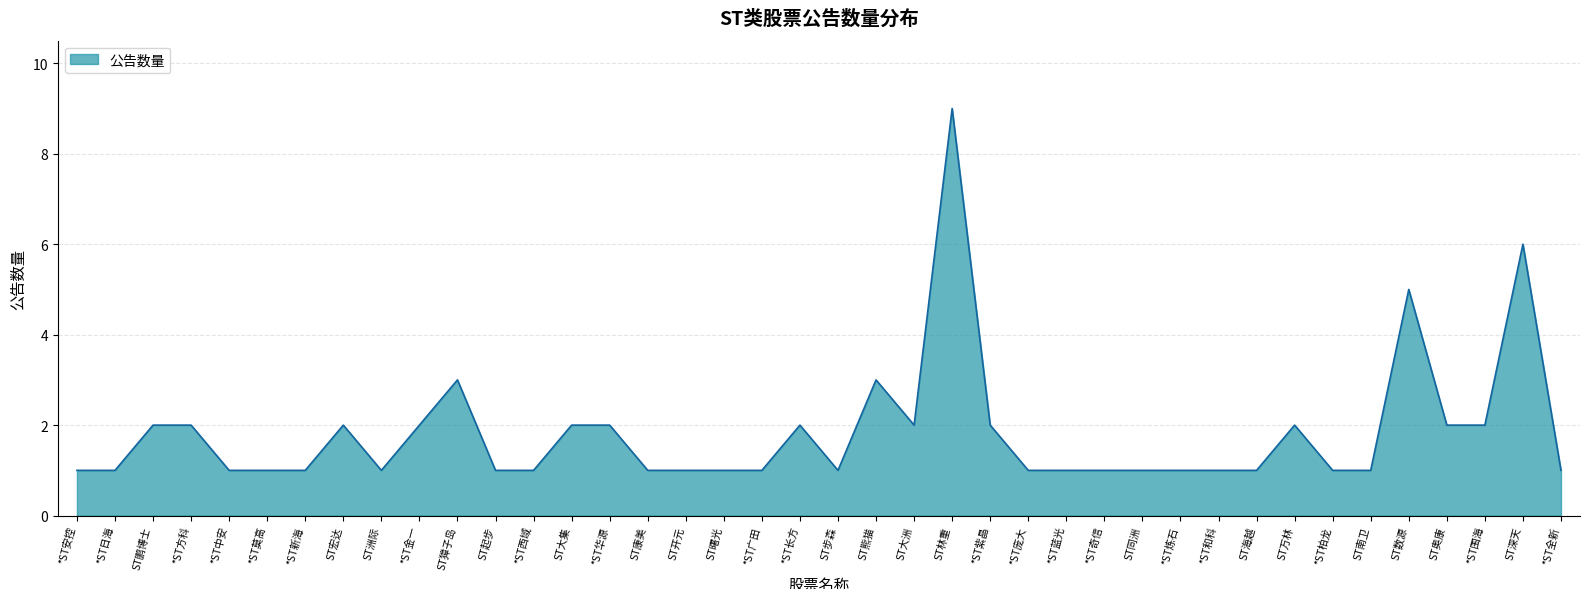

Reading left to right, extract all data points from this chart.

*ST安控=1	*ST日海=1	ST鹏博士=2	*ST方科=2	*ST中安=1	*ST莫高=1	*ST新海=1	ST宏达=2	ST洲际=1	*ST金一=2	ST獐子岛=3	ST起步=1	*ST西域=1	ST大集=2	*ST华源=2	ST康美=1	ST开元=1	ST曙光=1	*ST广田=1	*ST长方=2	ST步森=1	ST熊猫=3	ST大洲=2	ST林重=9	*ST紫晶=2	*ST庞大=1	*ST蓝光=1	*ST奇信=1	ST同洲=1	*ST炼石=1	*ST和科=1	ST海越=1	ST万林=2	*ST柏龙=1	ST南卫=1	ST数源=5	ST奥康=2	*ST围海=2	ST深天=6	*ST全新=1